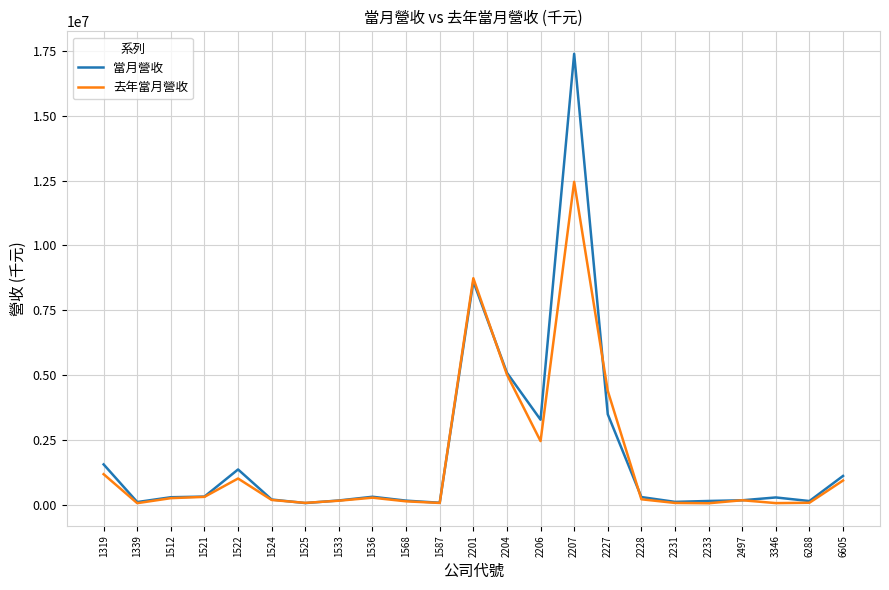

Is the value of 去年當月營收 at 1524 greater than the value of 當月營收 at 1319?

No